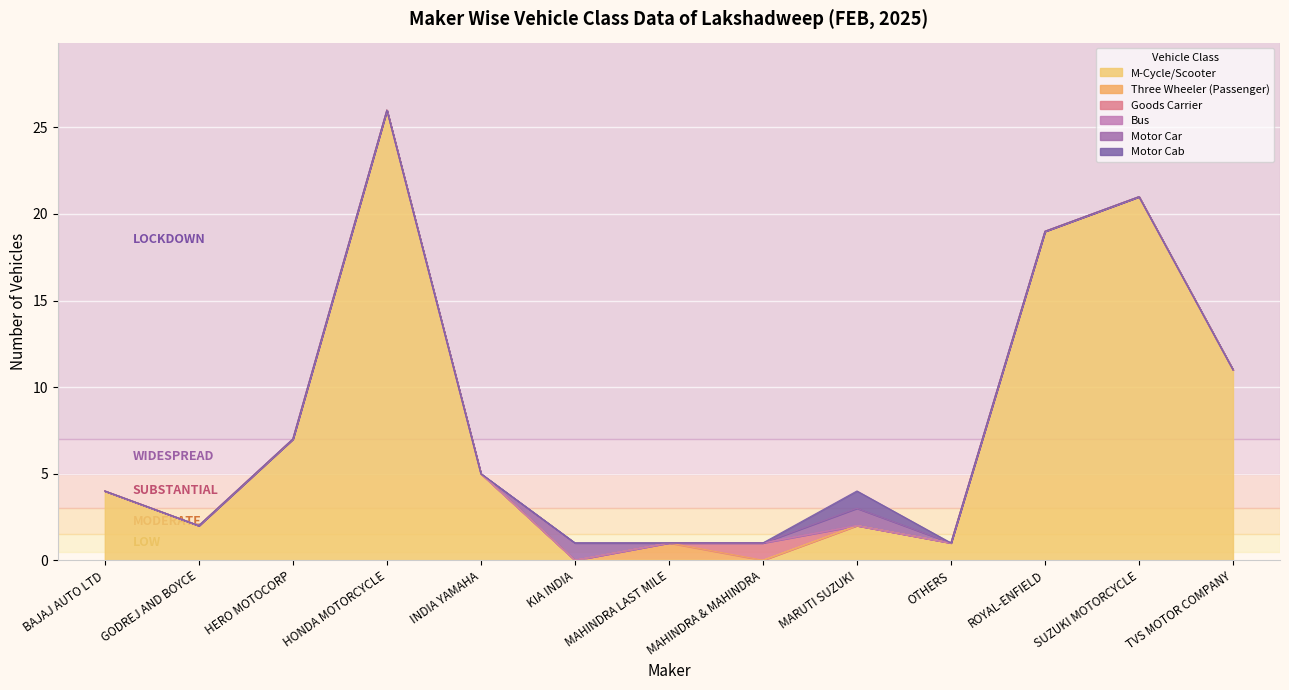

At how many categories does at least one series exceed 19?

2